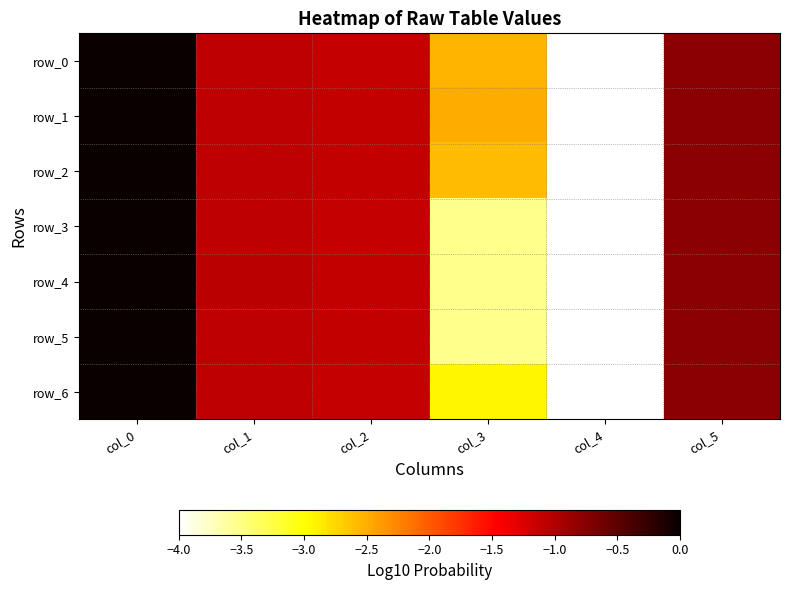

What is the difference between the maximum and second lowest values in the row_2 series?

2.6